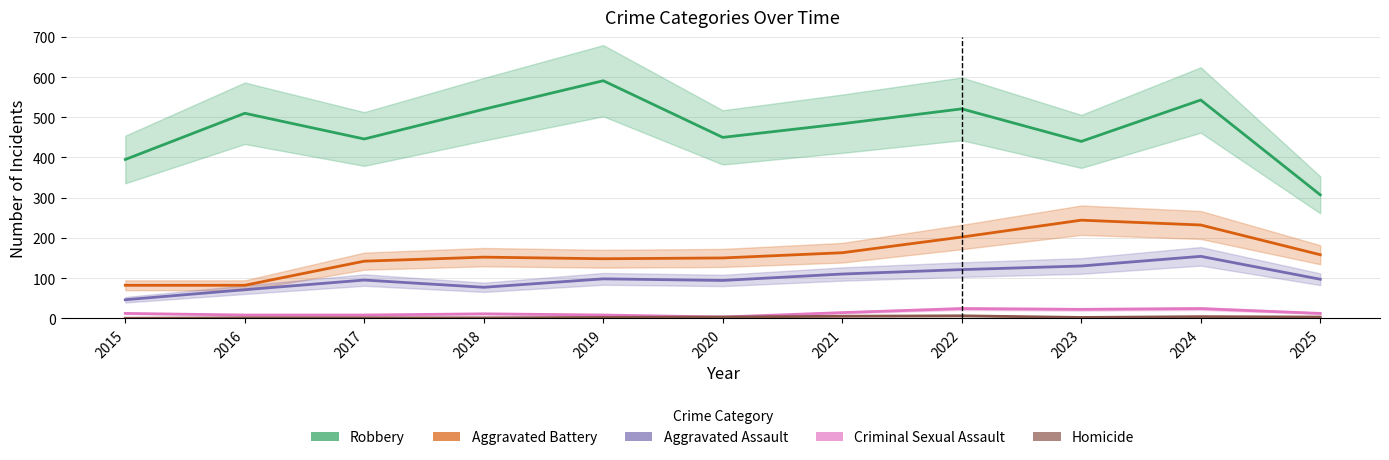

True or false: Aggravated Battery and Robbery cross at least once.

False